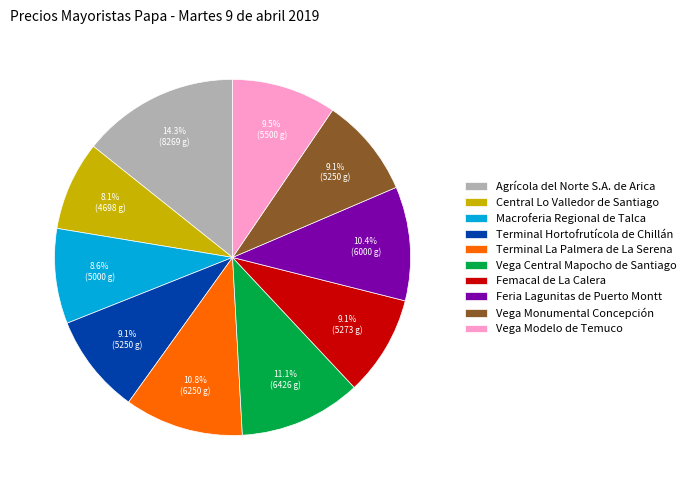

What is the ratio of the value at Vega Central Mapocho de Santiago to the value at Central Lo Valledor de Santiago?

1.4